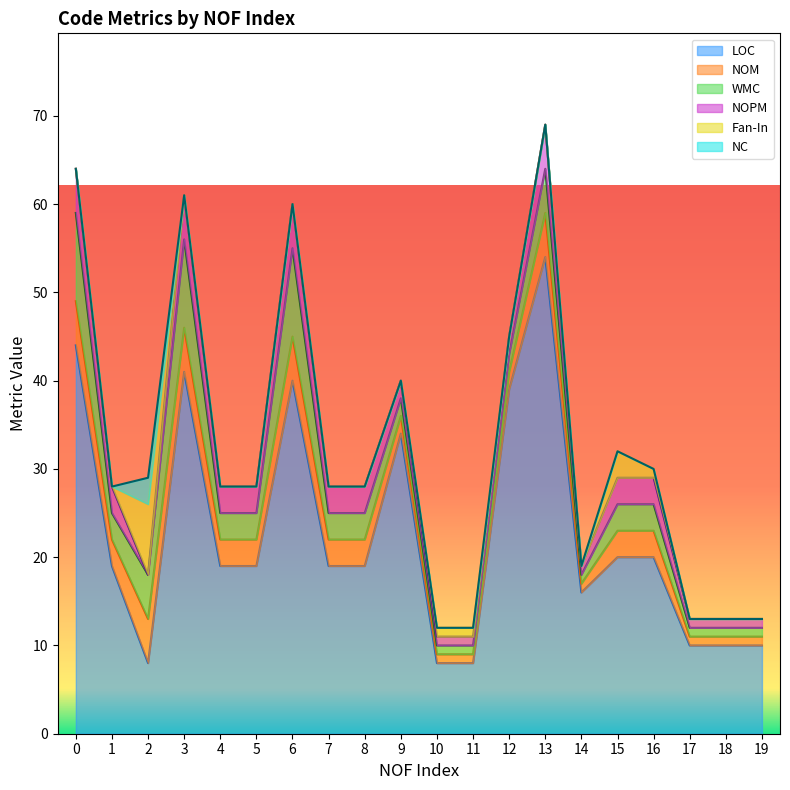

True or false: NC and LOC intersect in this chart.

False